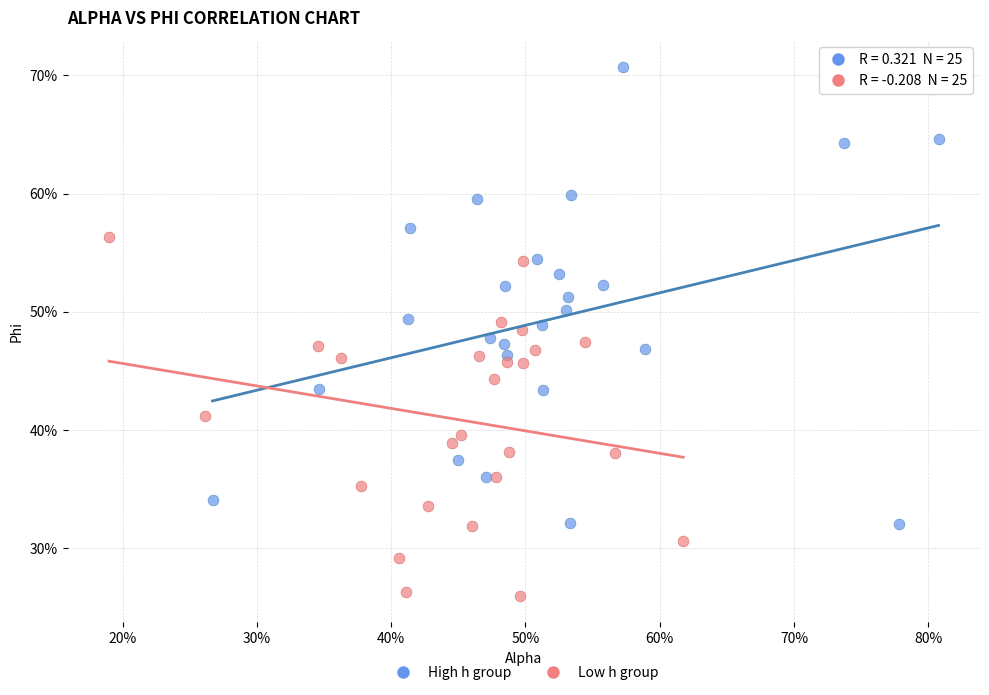

Which series has the largest Y range (max minus min)?

High h group